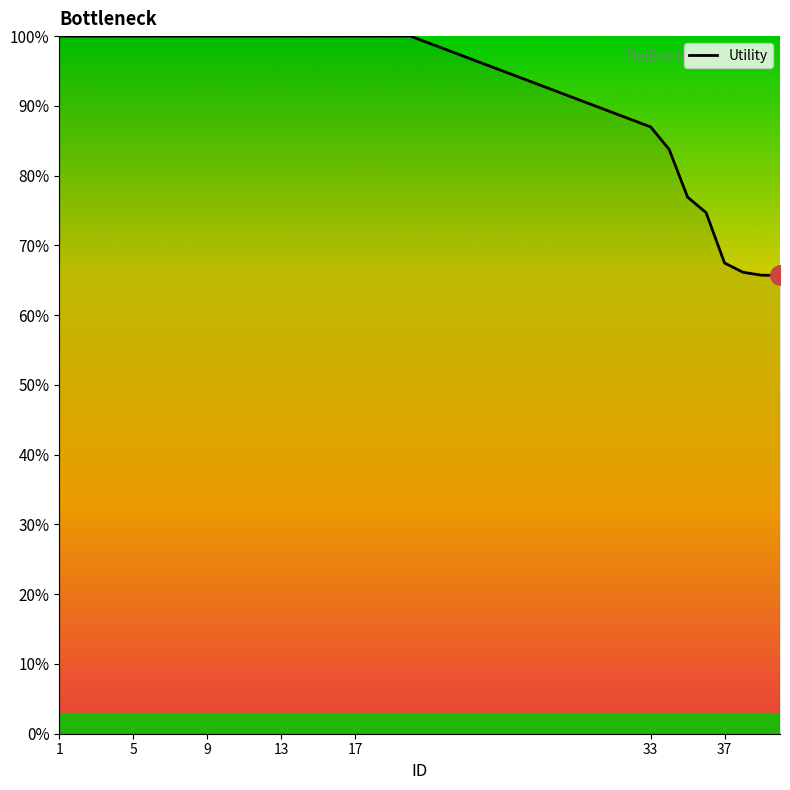

Reading left to right, list all the values displayed in this chart.

100.0	100.0	100.0	100.0	100.0	100.0	100.0	100.0	100.0	100.0	100.0	100.0	100.0	100.0	100.0	100.0	100.0	100.0	100.0	100.0	87.0	83.8	76.9	74.7	67.5	66.1	65.7	65.7